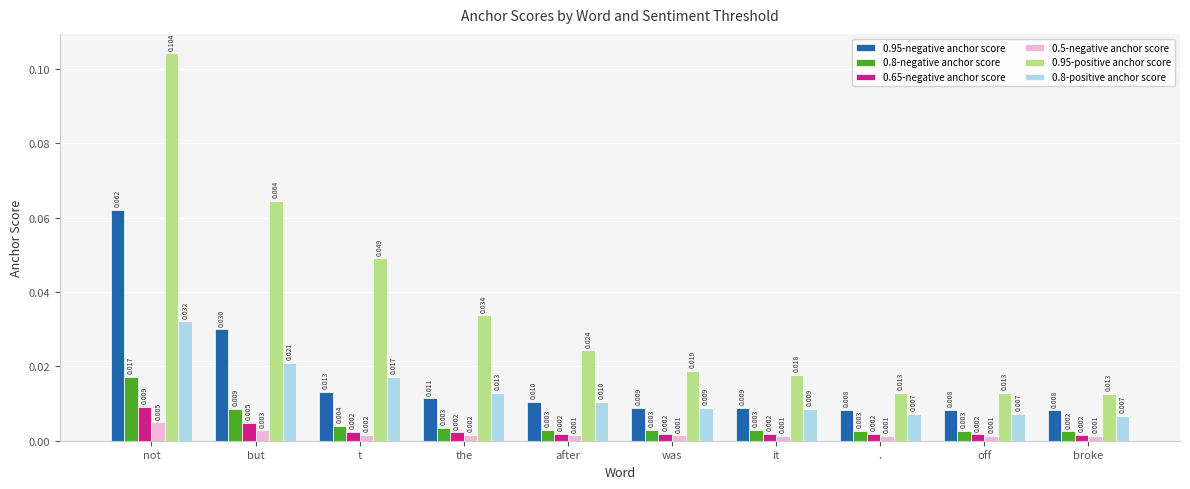

Count the 0.5-negative anchor score values in the range 0 to 1.

10